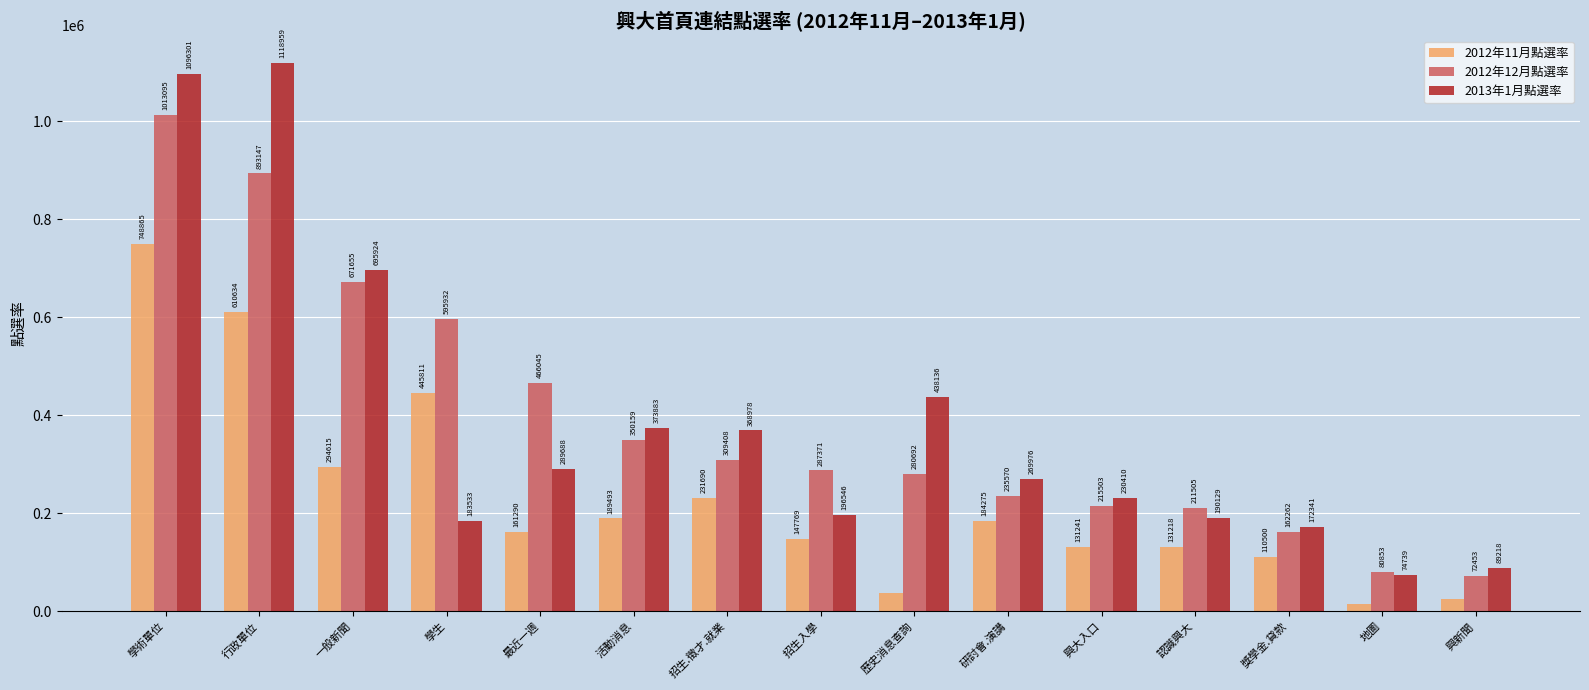

What position from the left is 招生.徵才.就業?

7